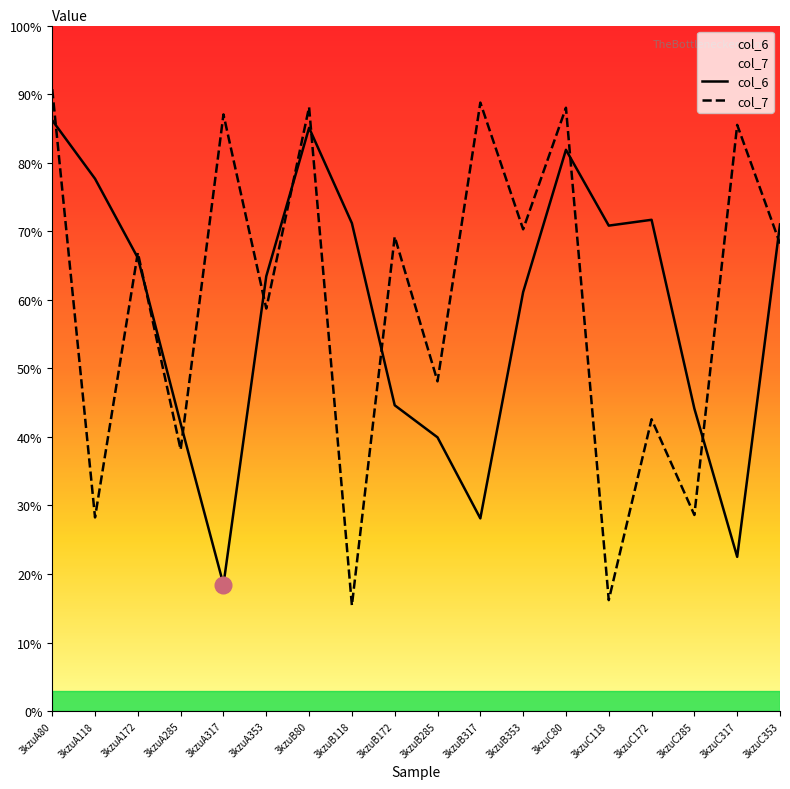

Where does the col_6 series first go above 6?

3kzuA80